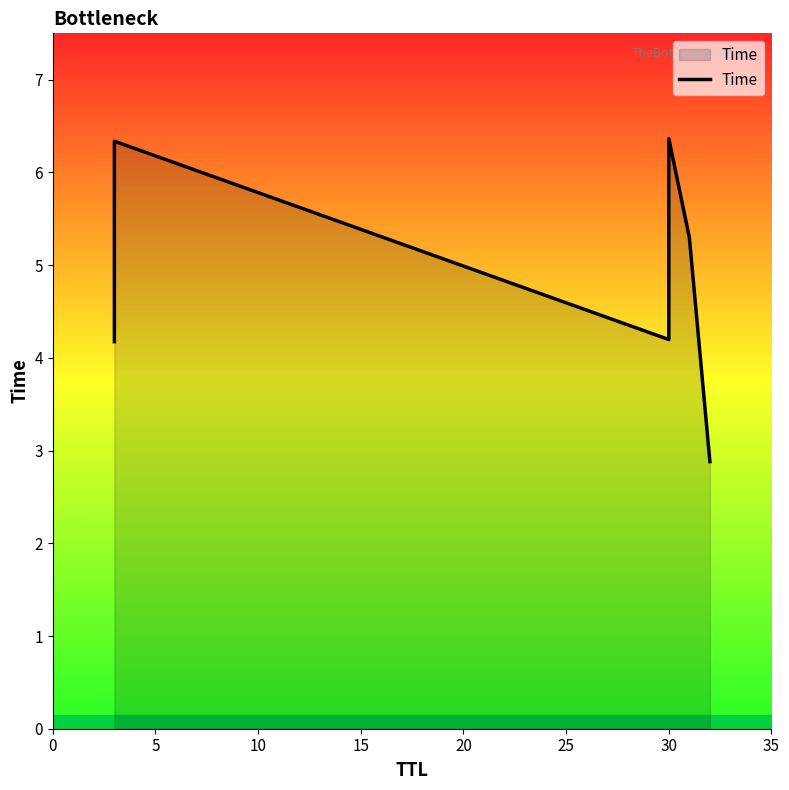

Between 20 and 5, which is larger?

5